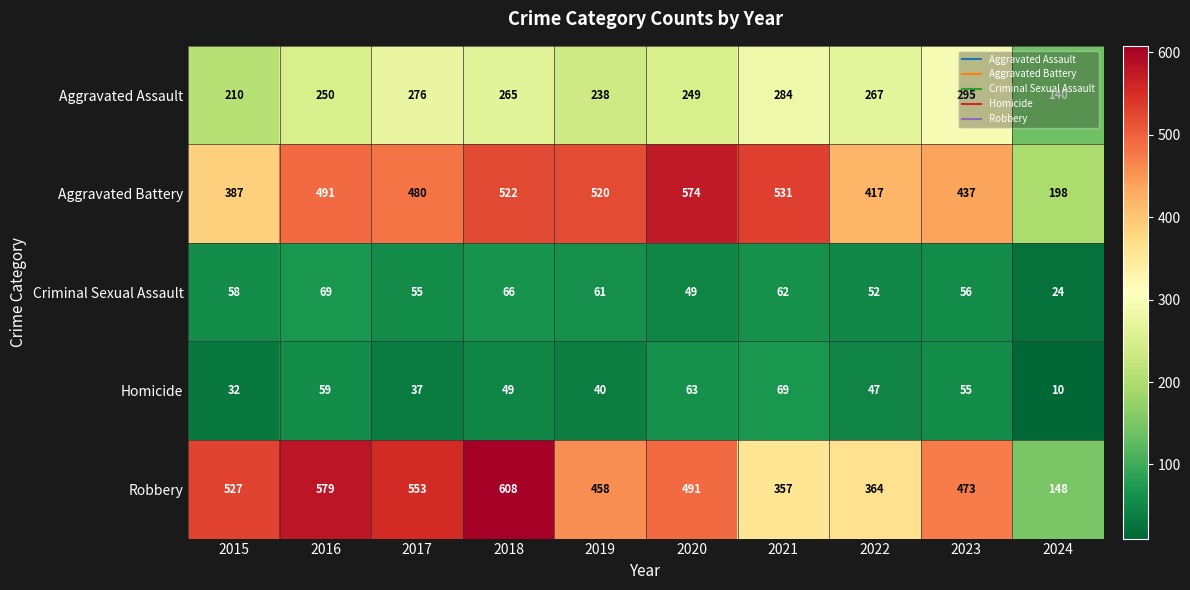

Which series has the largest total across all categories?

Robbery